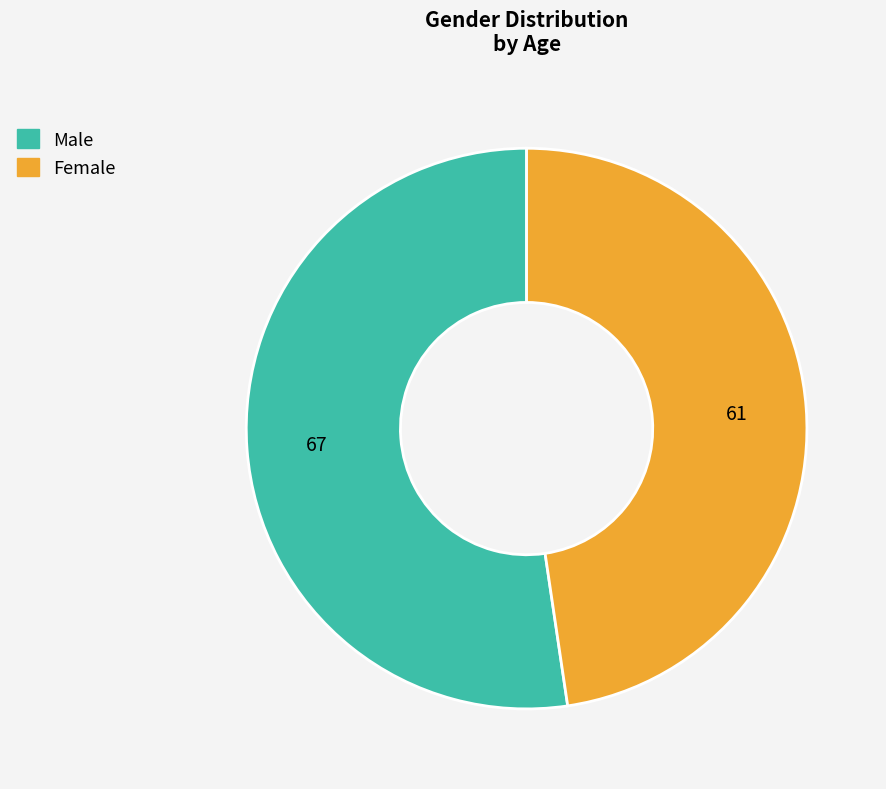

What is the ratio of the value at Female to the value at Male?

0.9